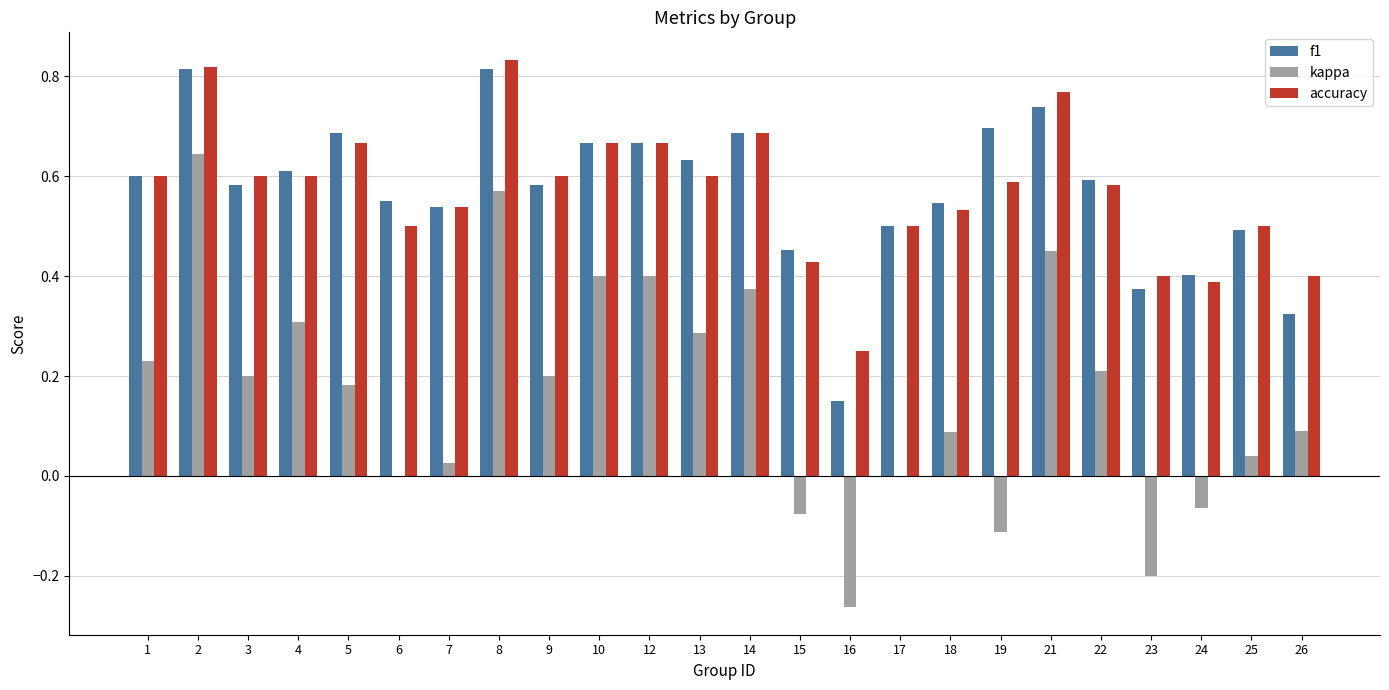

What is the sum of all kappa values?

4.0